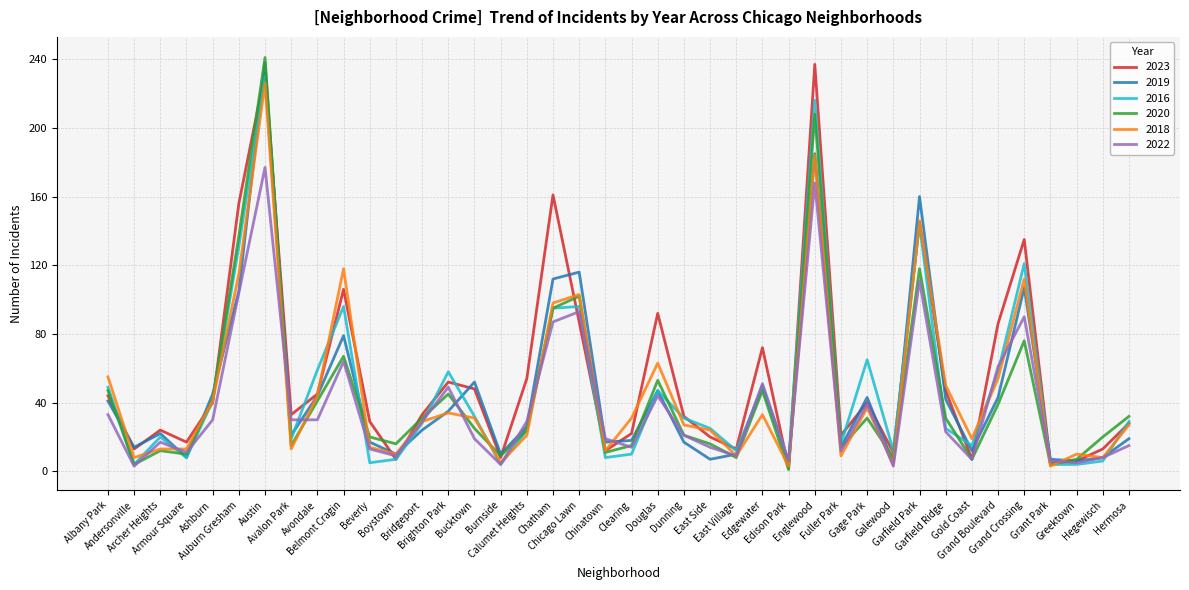

How many categories are shown in the chart?

40